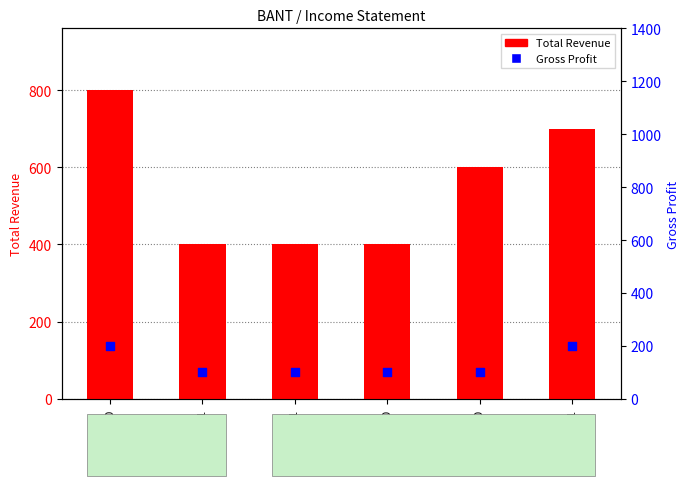

At how many categories does at least one series exceed 647?

2